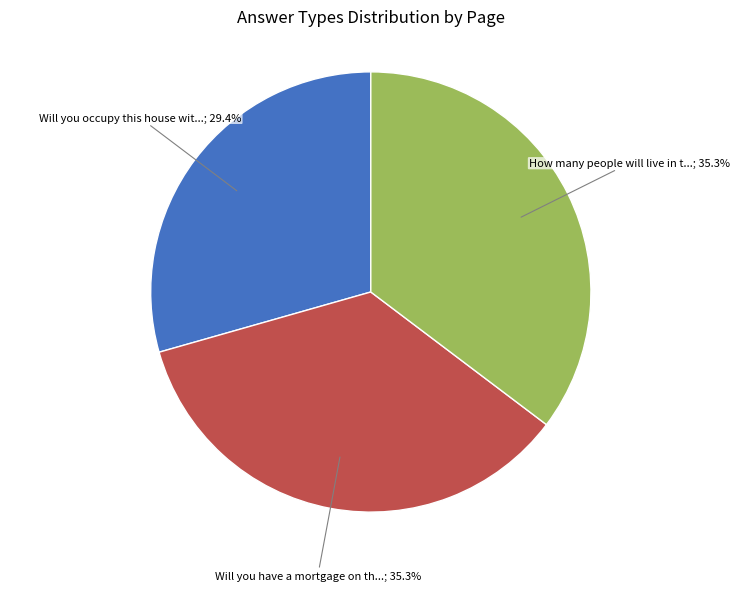

How many segments does this pie chart have?

3